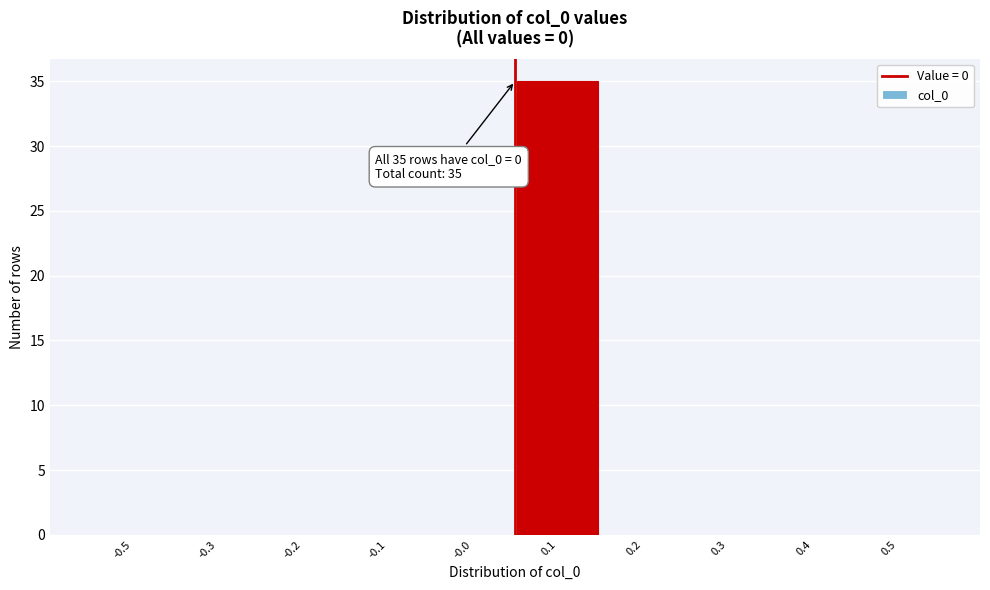

Reading left to right, what are all the values shown in this chart?

-0.5=0	-0.3=0	-0.2=0	-0.1=0	-0.0=0	0.1=35	0.2=0	0.3=0	0.4=0	0.5=0